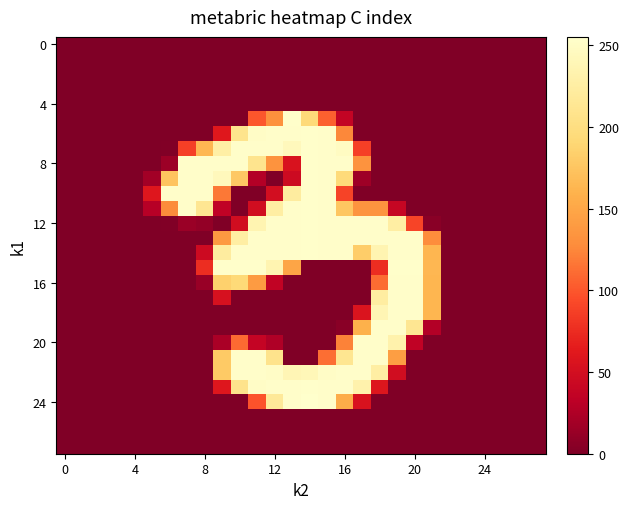

Which series has the widest spread of values?

24